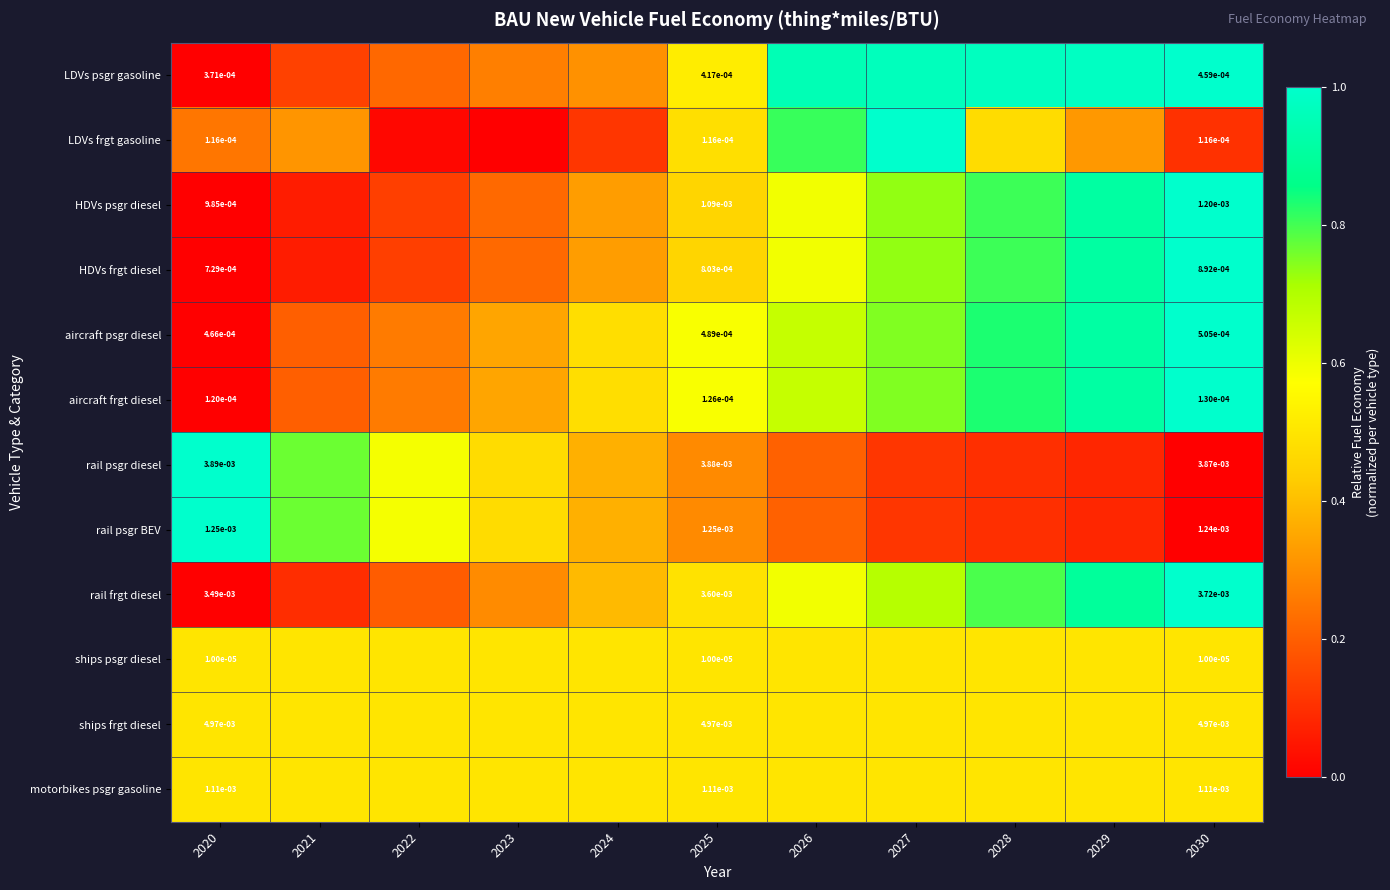

True or false: HDVs psgr diesel has a value of 1.0 at 2026.

False